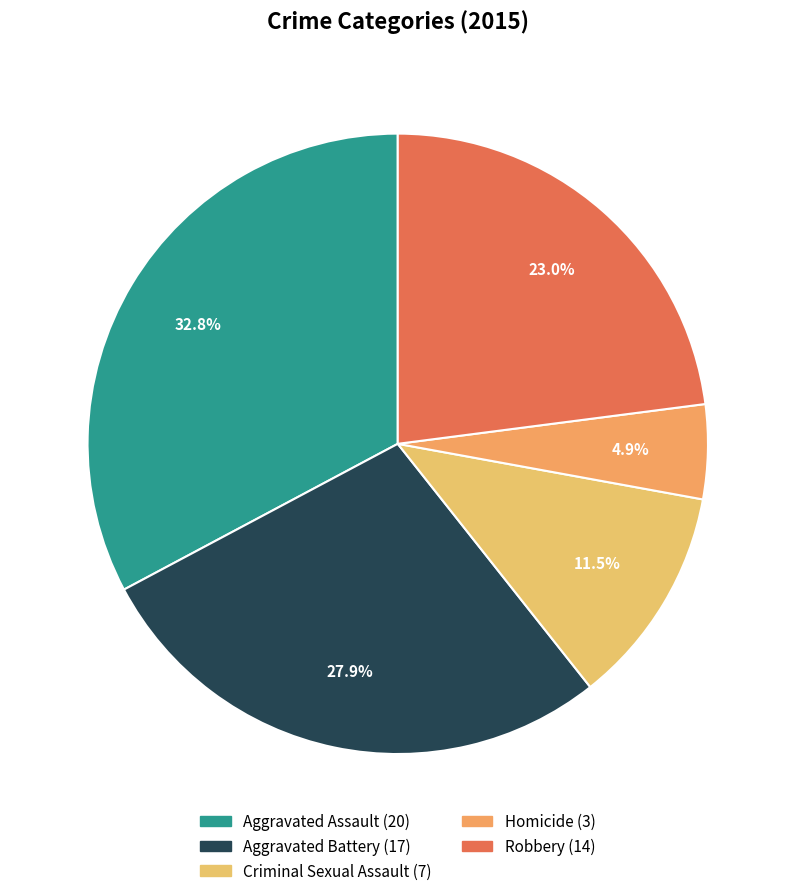

Approximately how many times larger is the value at Robbery compared to Aggravated Battery?

0.8